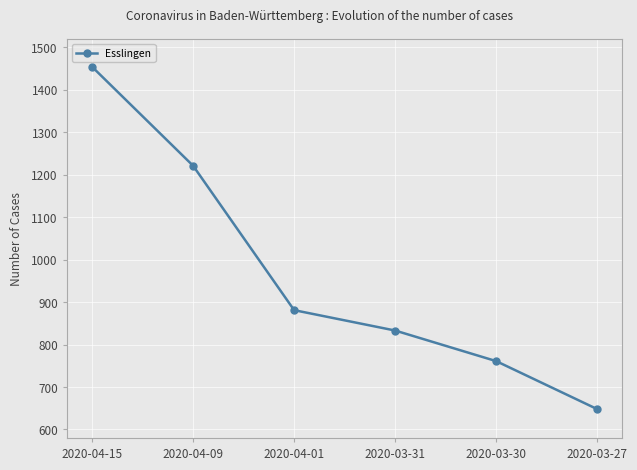

What is the change in value from 2020-04-15 to 2020-03-31?

-621